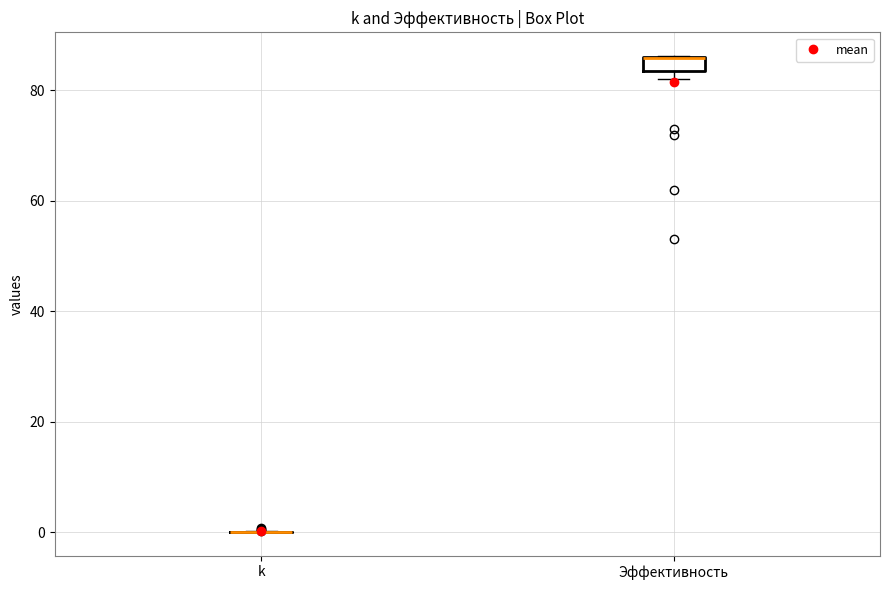

Where is the lower edge of the box for Эффективность on the y-axis? The values are not printed on the chart, so give them approximately, as read against the axis.

84